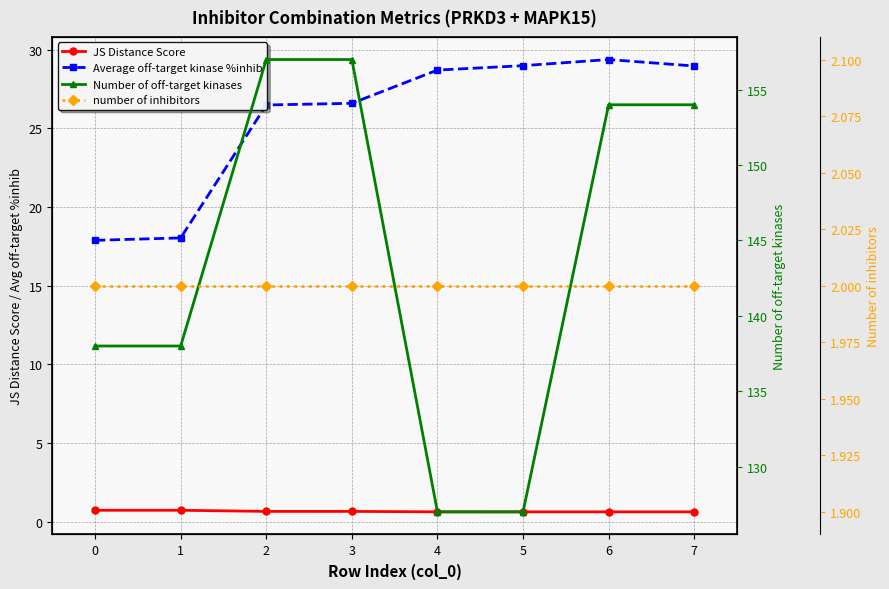

What is the average value of the Number of off-target kinases series?

144.0